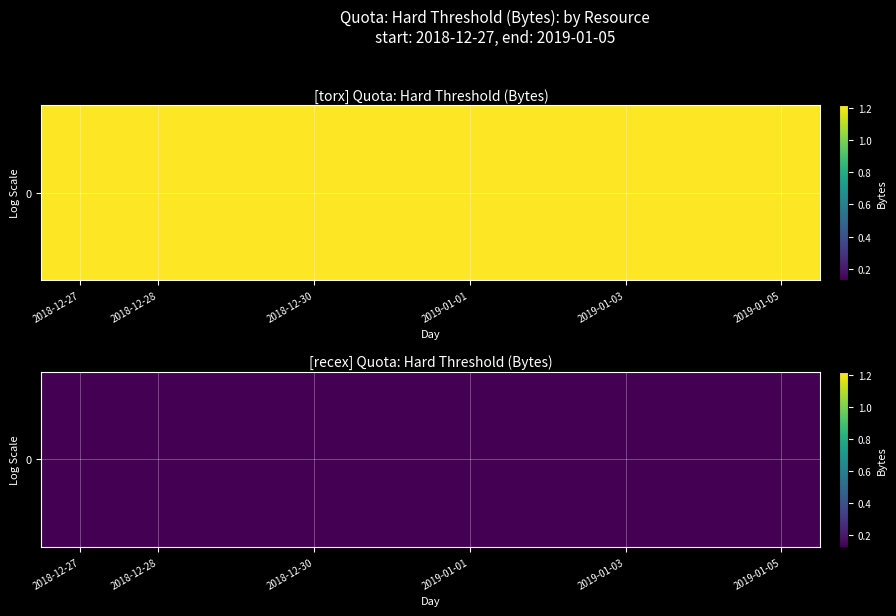

Which category has the highest value across all series?

2018-12-27